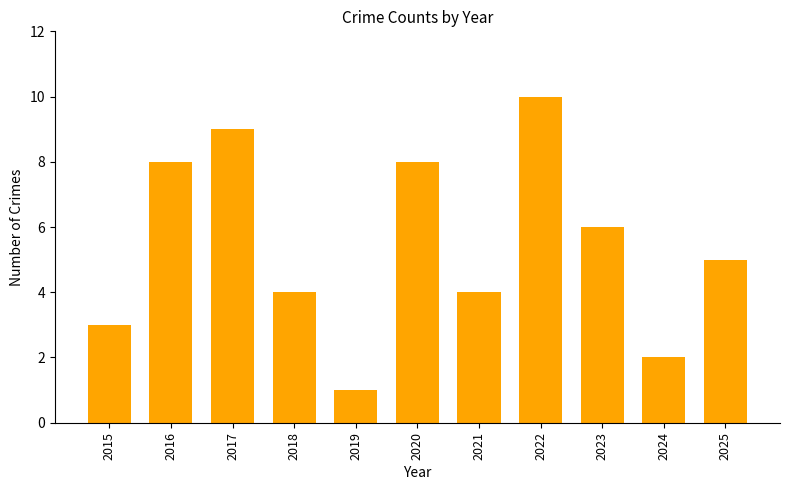

What is the difference between the maximum and second lowest values?

8